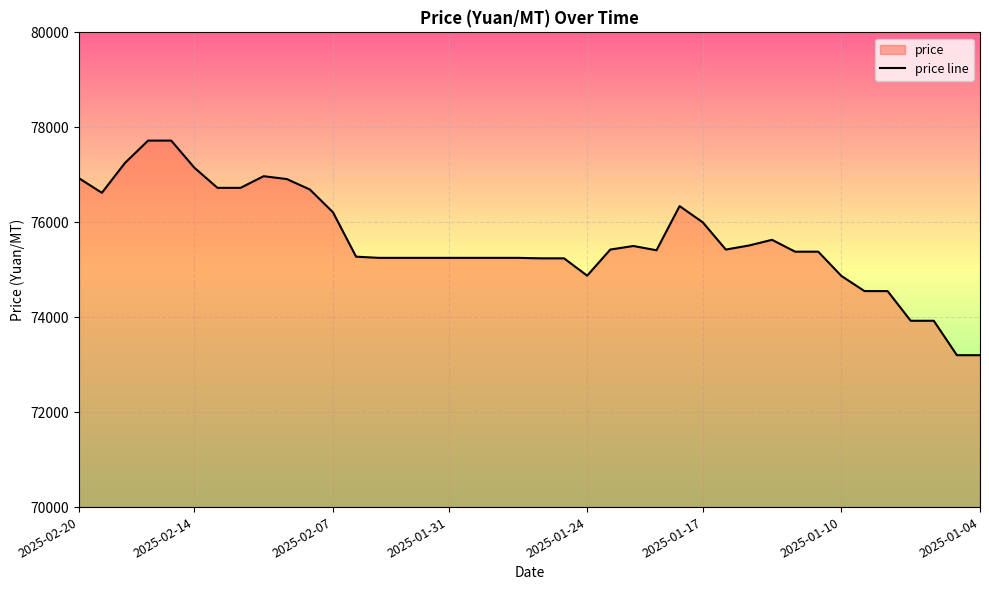

What is the change in value from 15 to 35?

-700